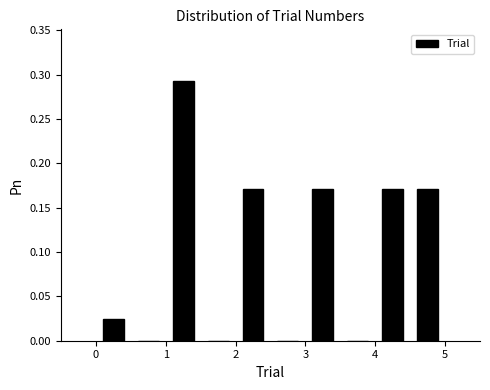

Which range on the x-axis has the tallest bar?

1.0 to 1.5